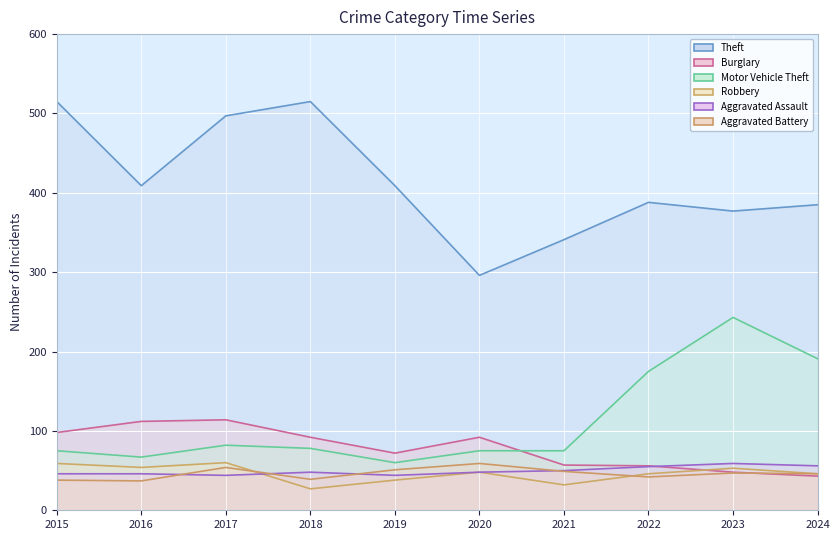

Does the chart display data point markers on the line(s)?

No